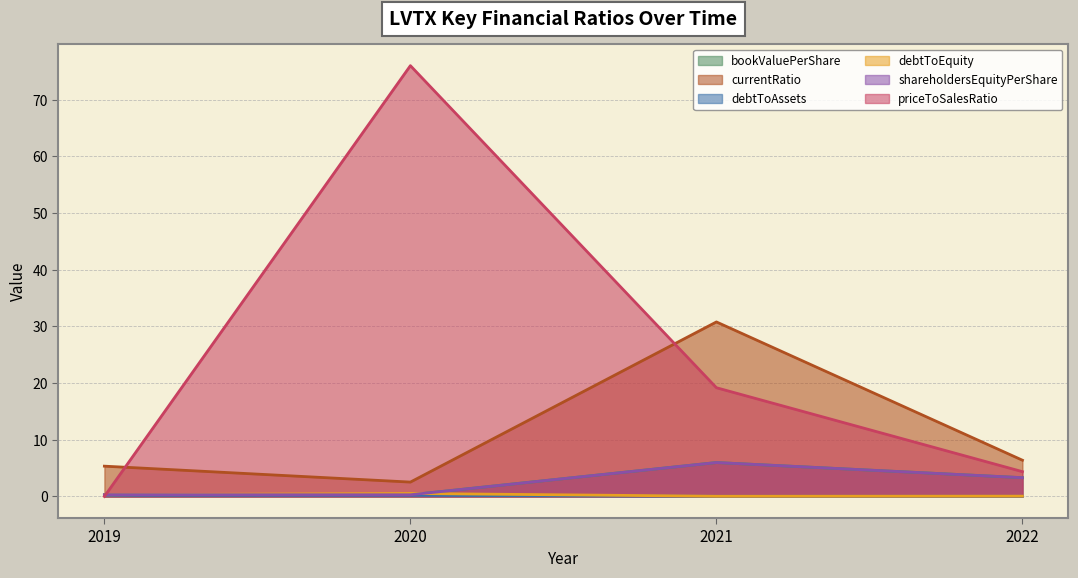

What is the value of the bookValuePerShare point at the 3rd from the left?

6.0